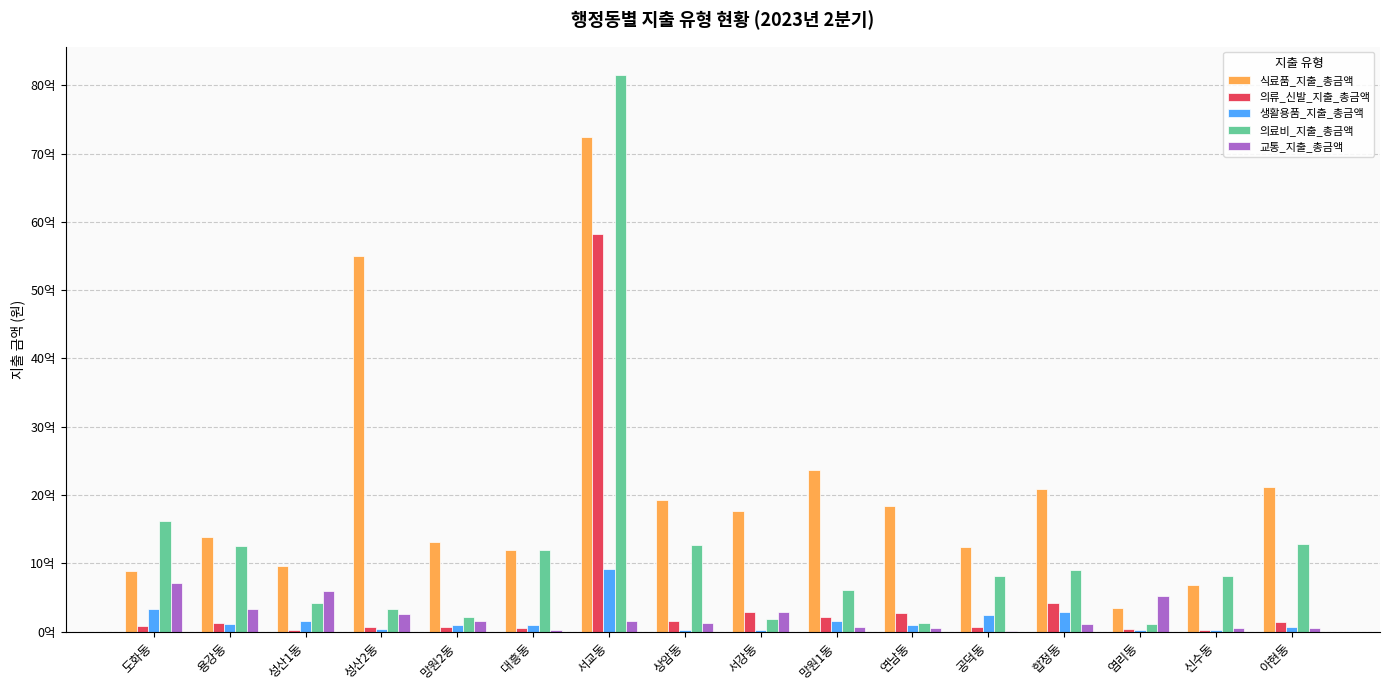

What is the average value of the 교통_지출_총금액 series?

220859875